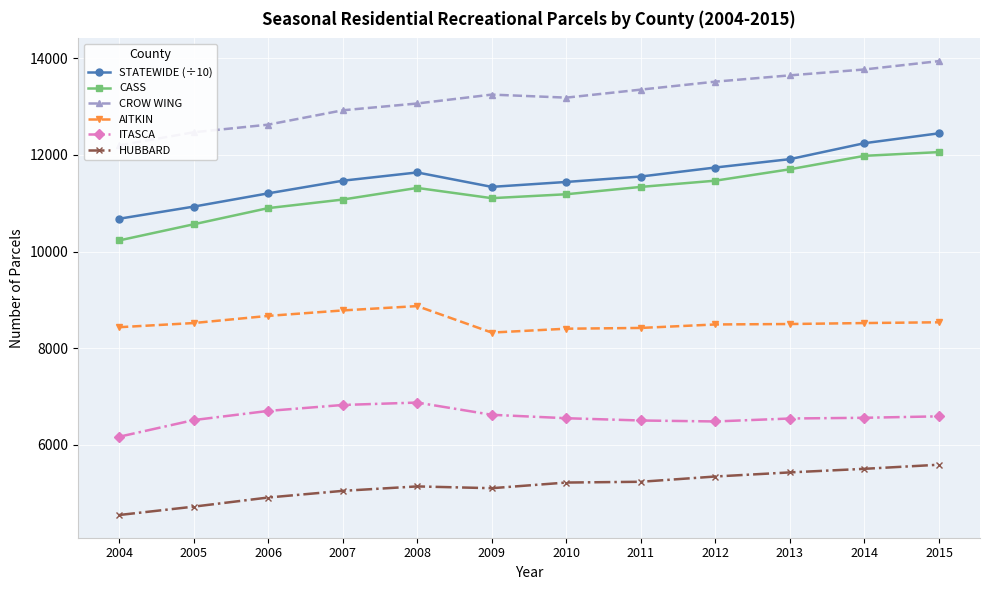

At which category does CASS reach its first local valley?

2009